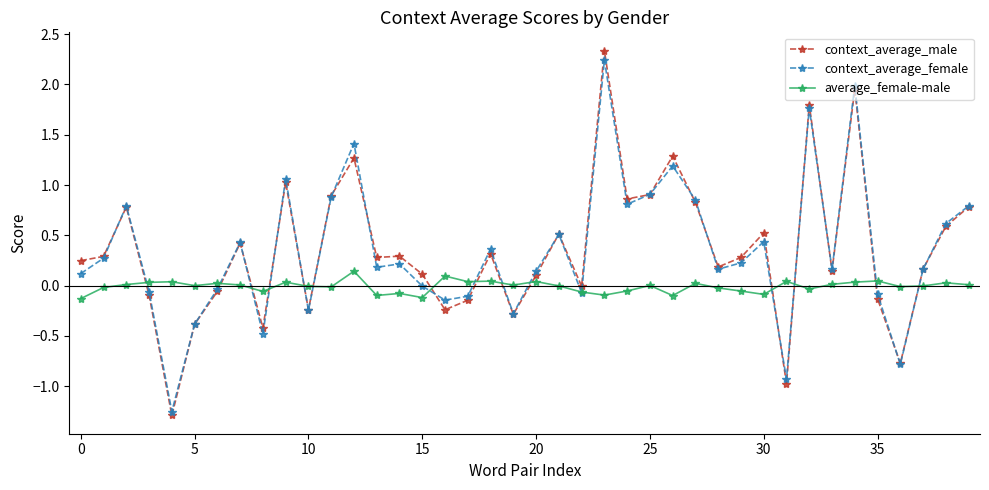

Which series has the largest range (max minus min)?

context_average_male